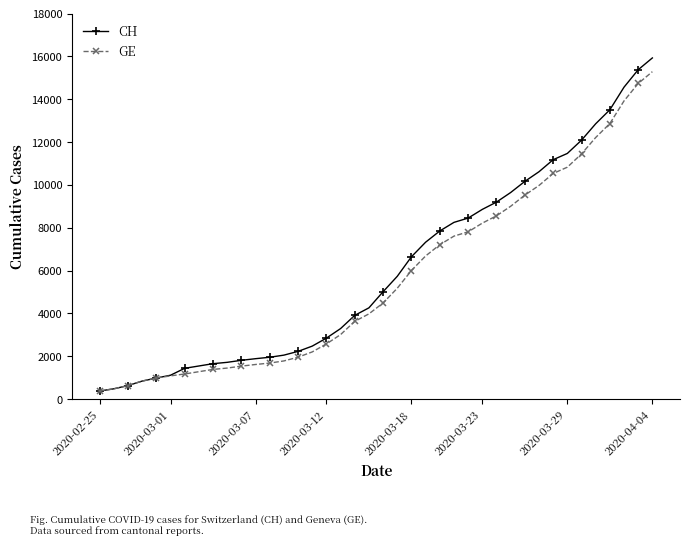

What is the minimum value for GE?

375